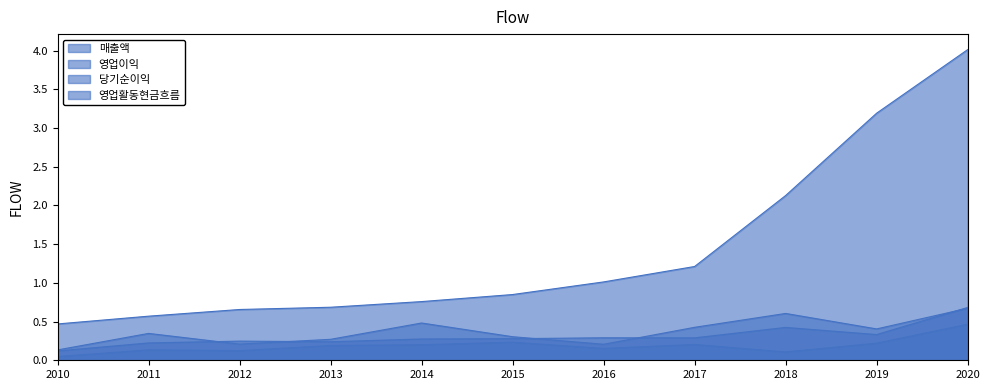

What is the value of the 영업활동현금흐름 point at the 6th from the left?

0.3